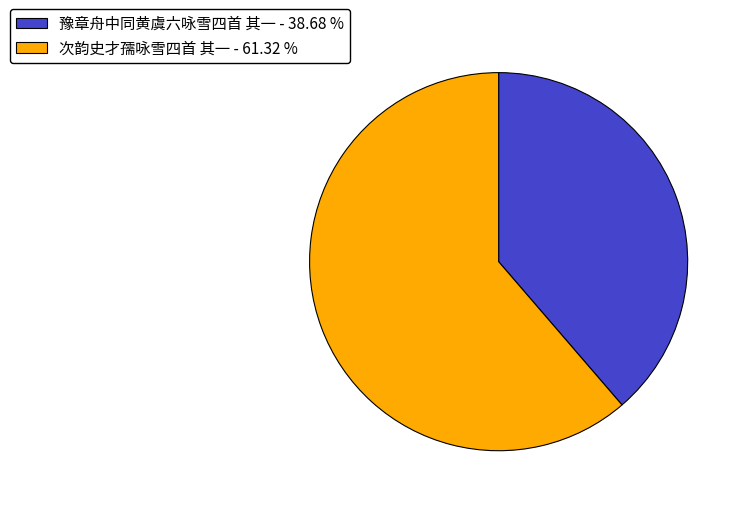

Is there a majority slice in this chart?

Yes